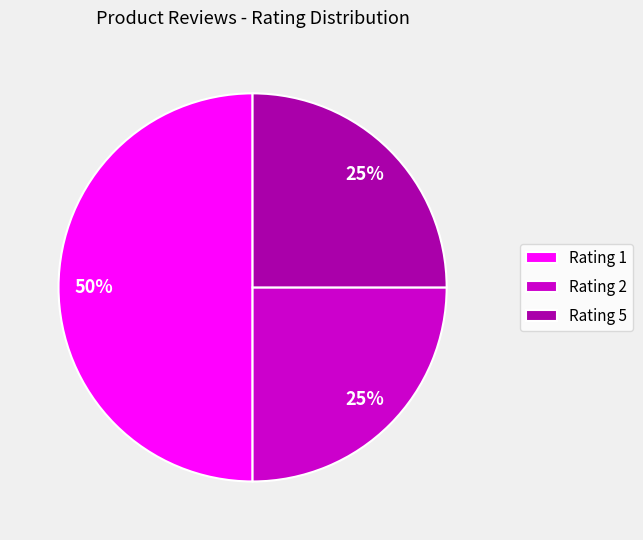

Which category has the biggest portion of the pie?

Rating 1